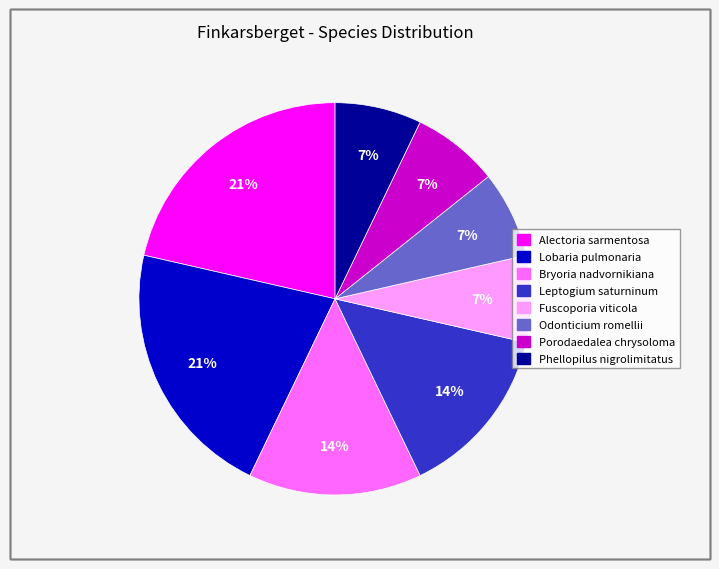

Count the number of slices in the pie.

8